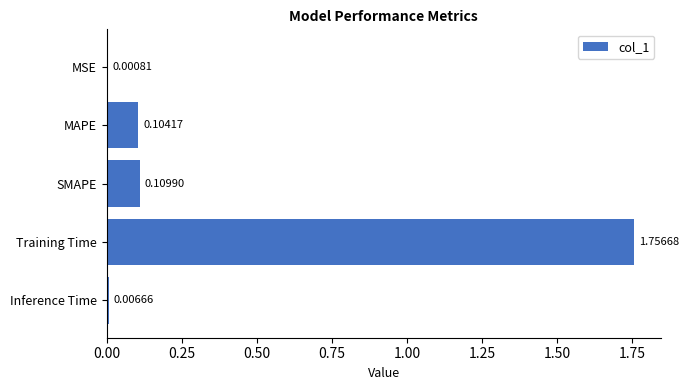

At which category does the chart reach its peak across all series?

Training Time